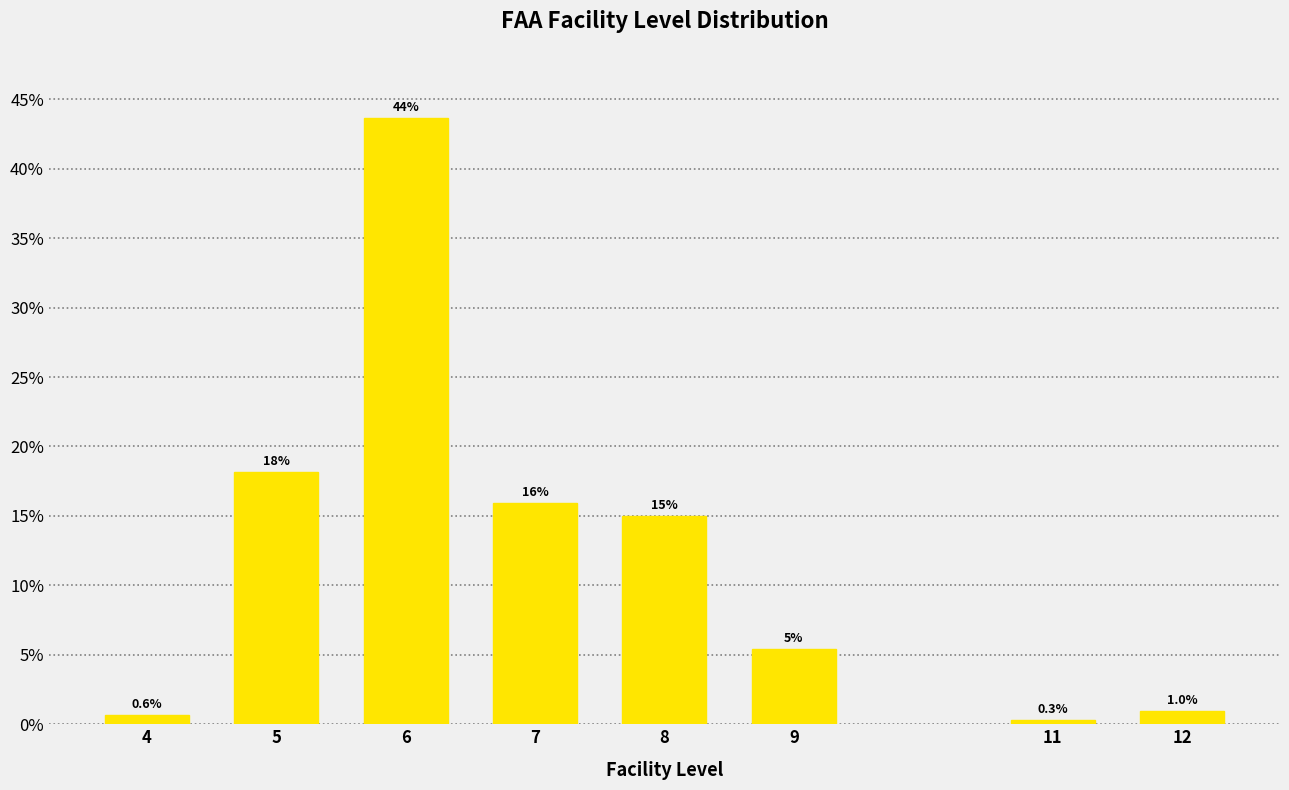

Reading left to right, extract all data points from this chart.

0.6	18.2	43.6	15.9	15.0	5.4	0.3	1.0